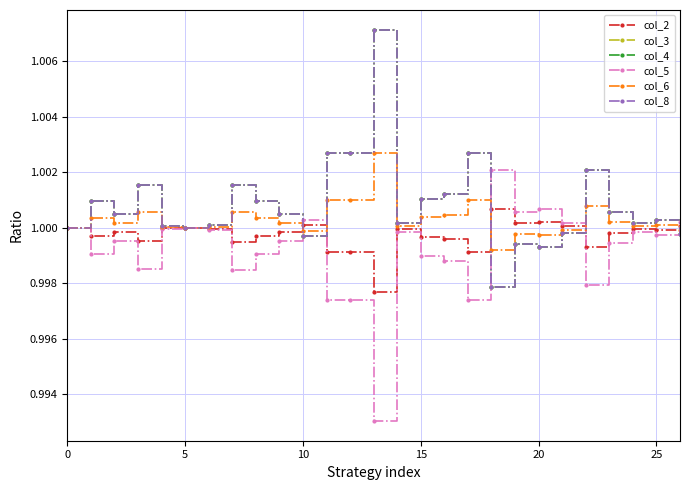

Is this an area chart (filled region under the line)?

No